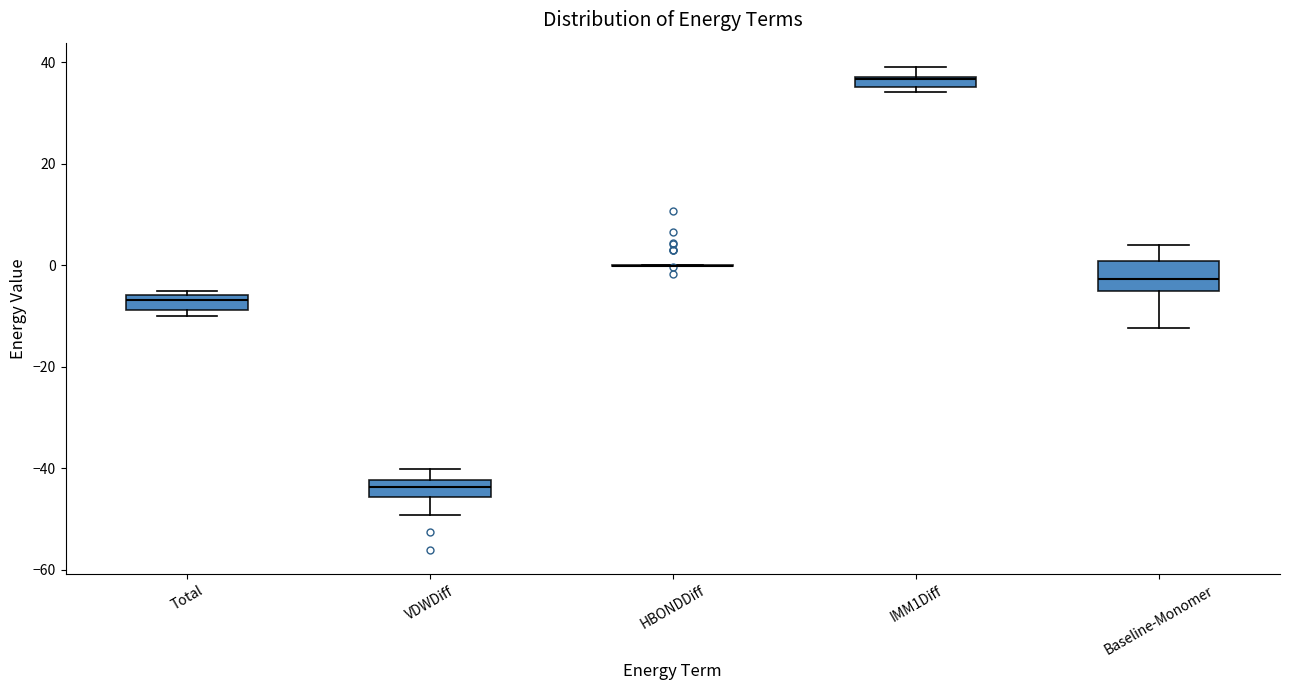

Where does the median line of the box for VDWDiff sit on the y-axis? The values are not printed on the chart, so give them approximately, as read against the axis.

-44